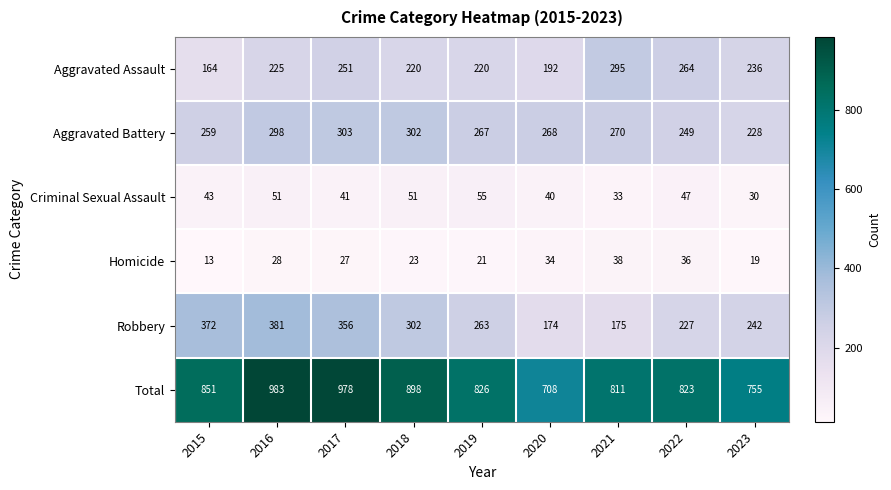

List the series in order of their peak value, lowest first.

Homicide, Criminal Sexual Assault, Aggravated Assault, Aggravated Battery, Robbery, Total